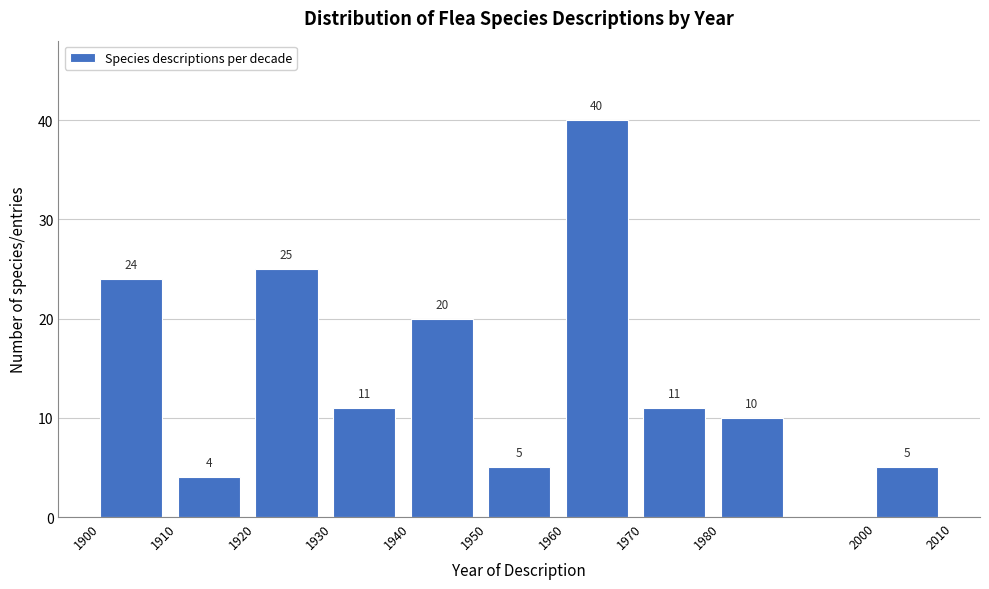

Reading left to right, extract all data points from this chart.

1900=24	1910=4	1920=25	1930=11	1940=20	1950=5	1960=40	1970=11	1980=10	2000=5